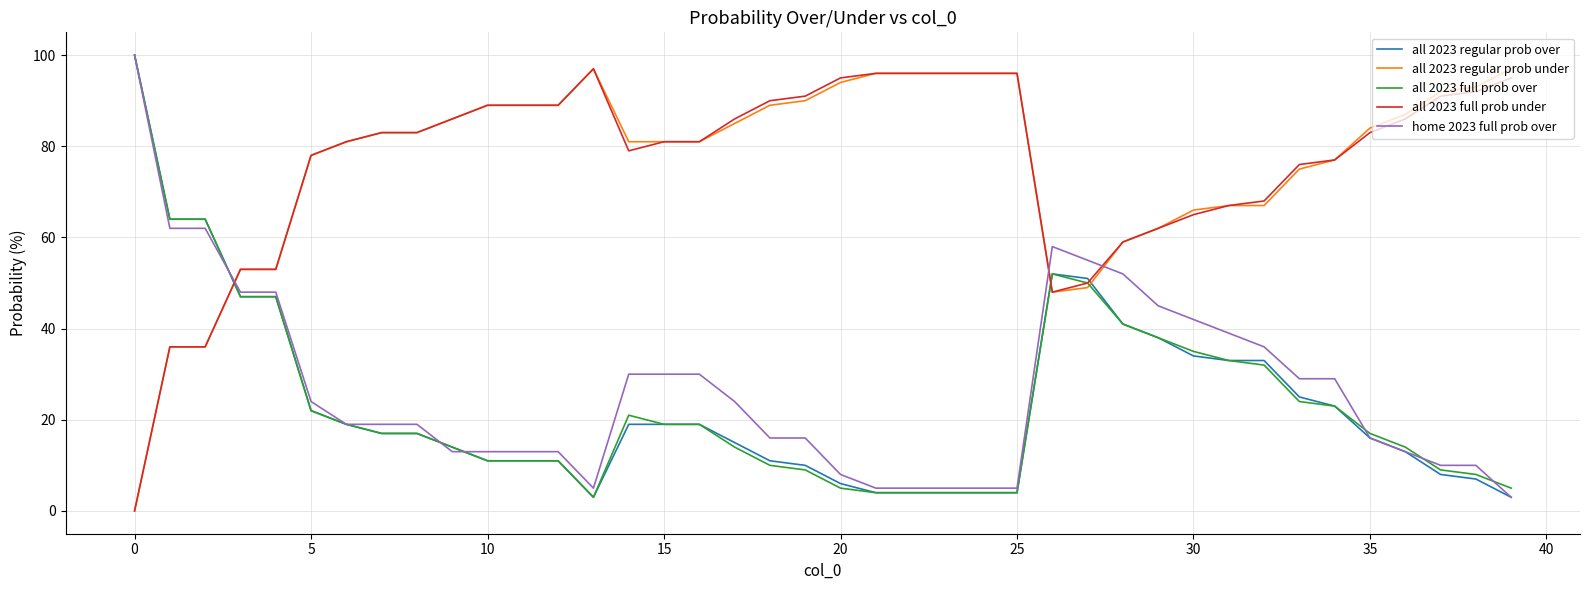

After their last crossing, which series has the higher values: all 2023 regular prob under or all 2023 regular prob over?

all 2023 regular prob under